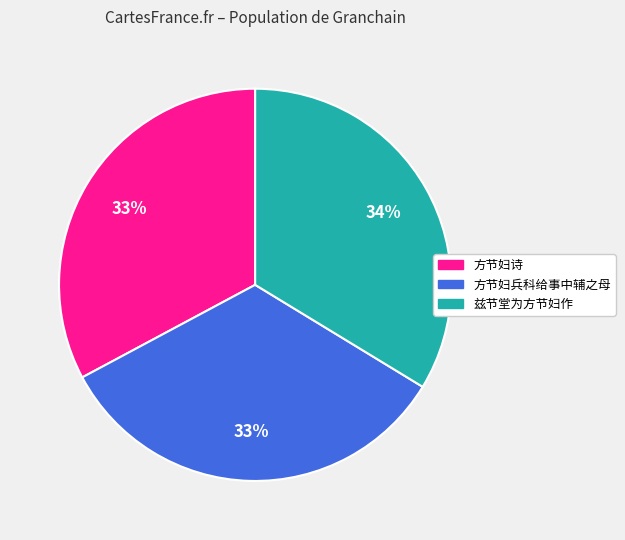

What percentage is the 兹节堂为方节妇作 slice, to the nearest percent?

34%